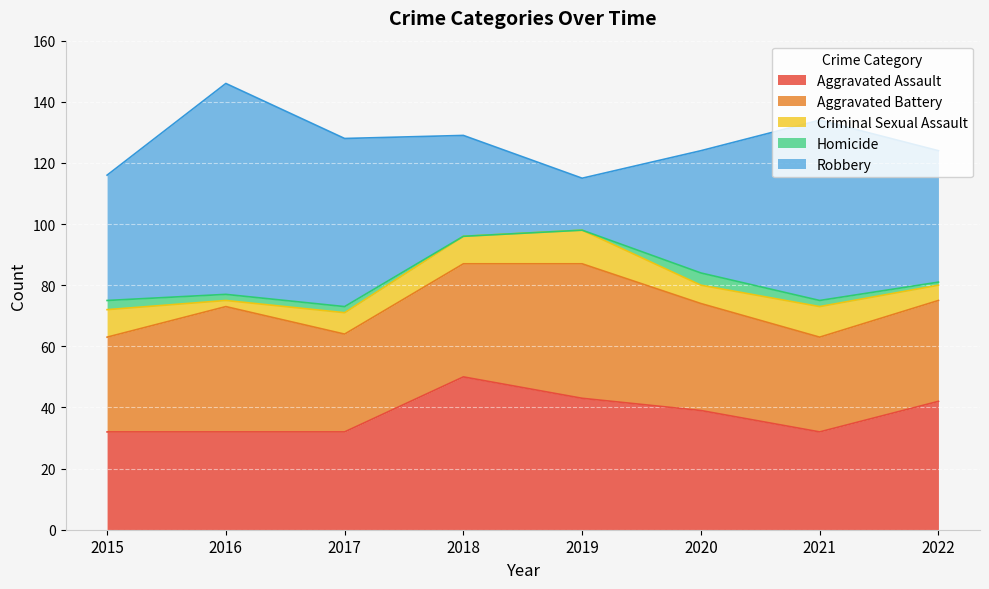

Where do Aggravated Assault and Robbery first cross each other?

2017 and 2018